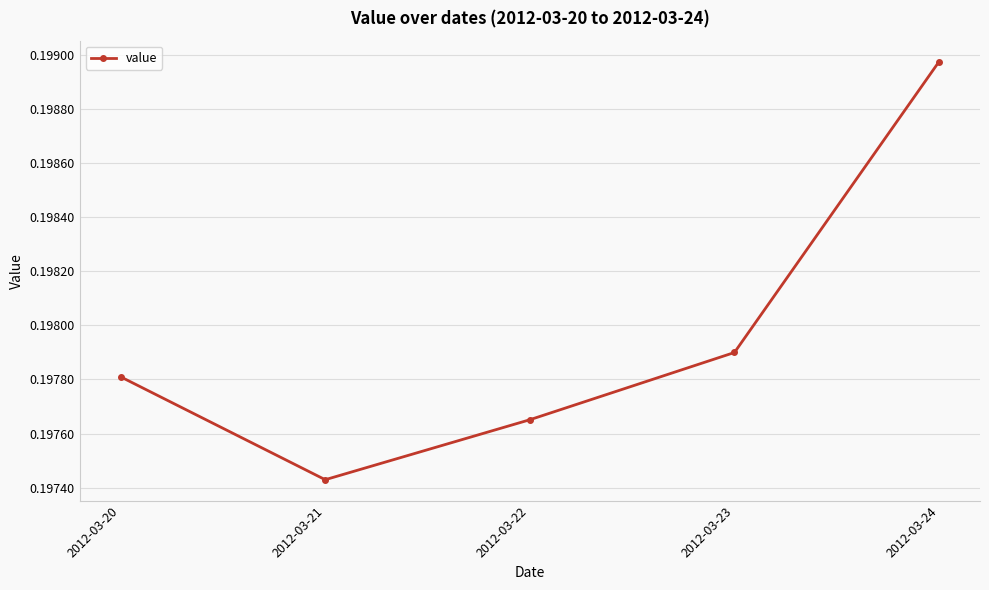

At which category does the chart reach its peak across all series?

2012-03-24